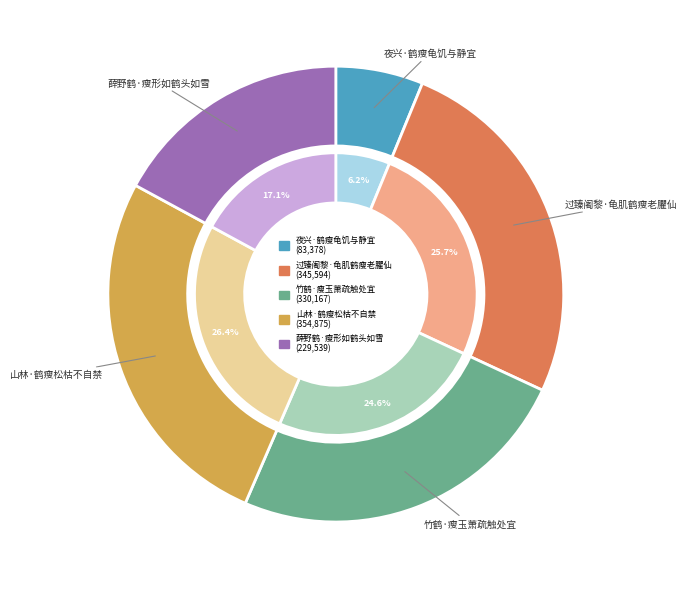

To the nearest percent, what is the average slice percentage?

20%